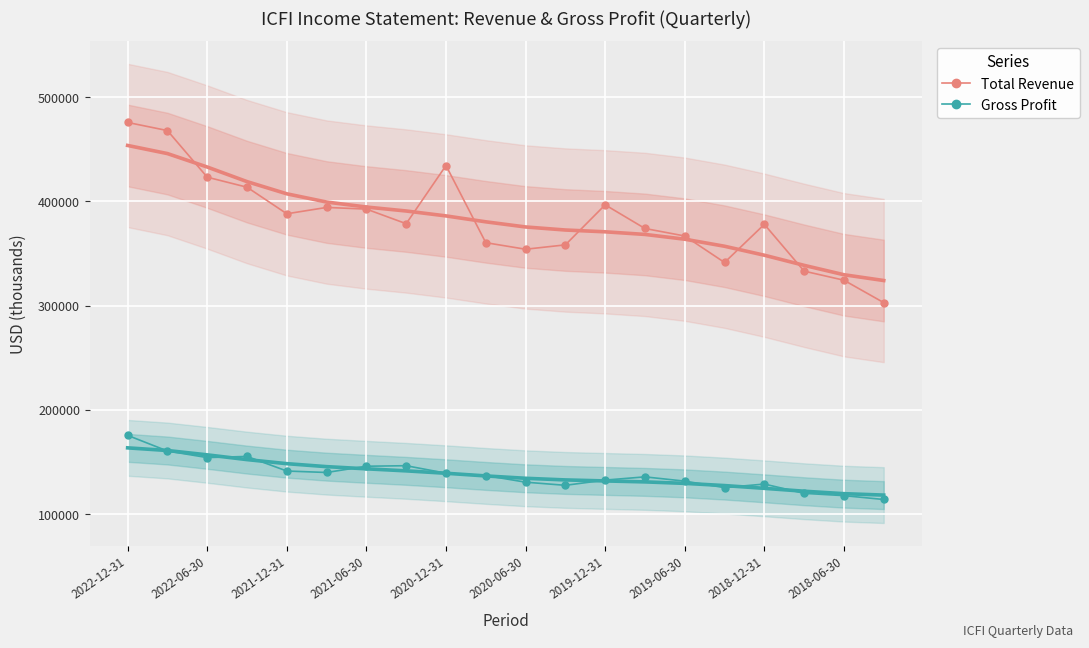

List the series in order of their overall mean, lowest first.

Gross Profit, Total Revenue